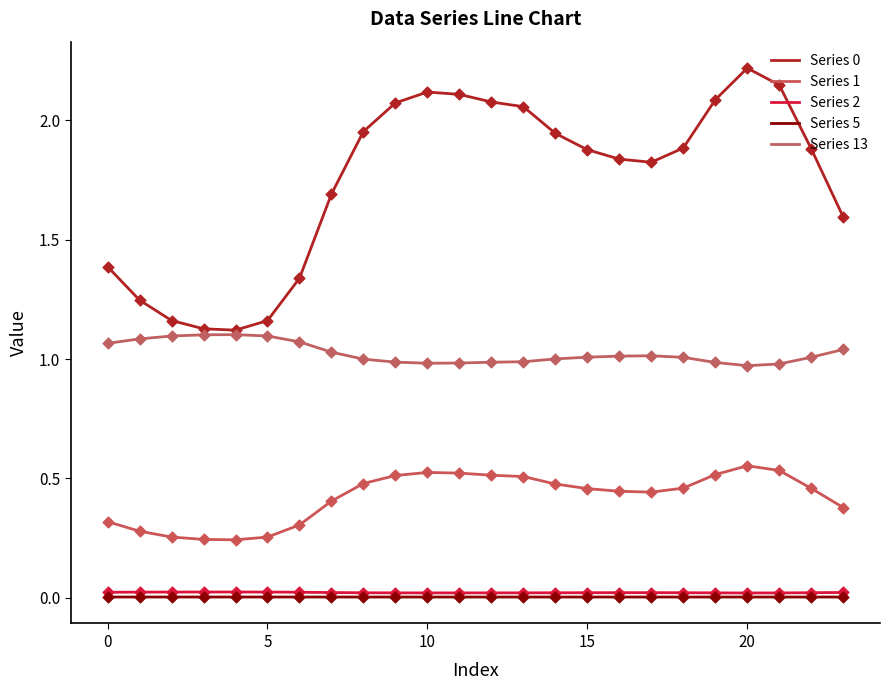

At which category is the sum across all series the highest?

20